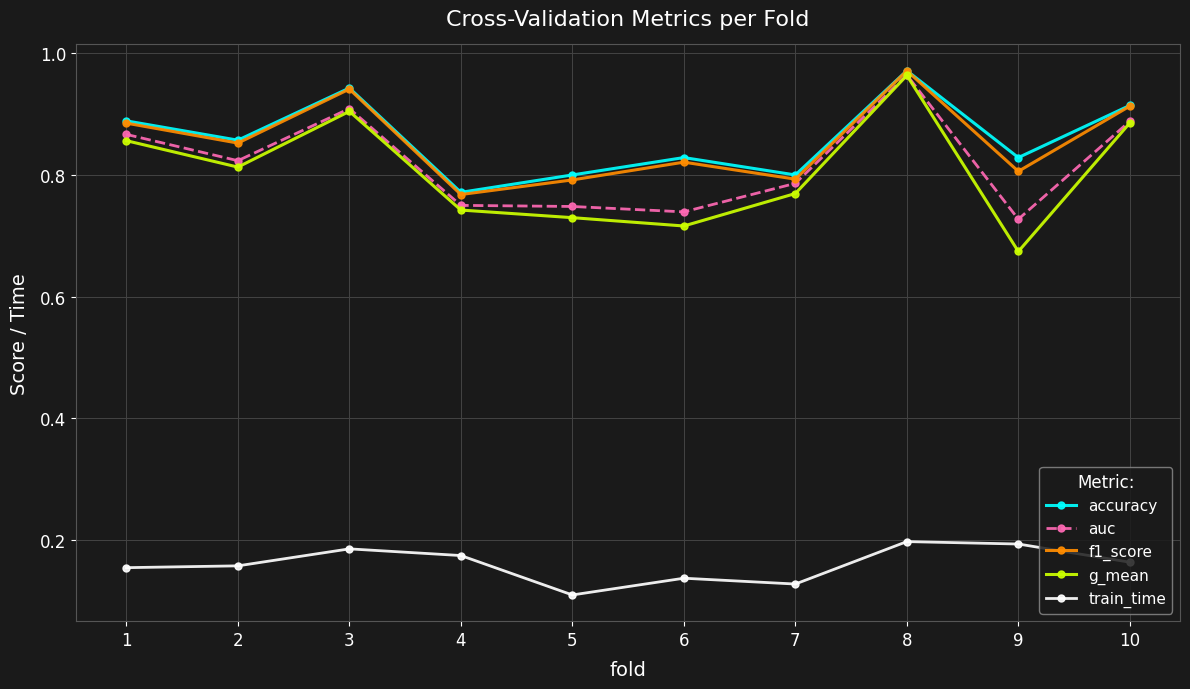

Which label corresponds to the smallest value in the chart?

5